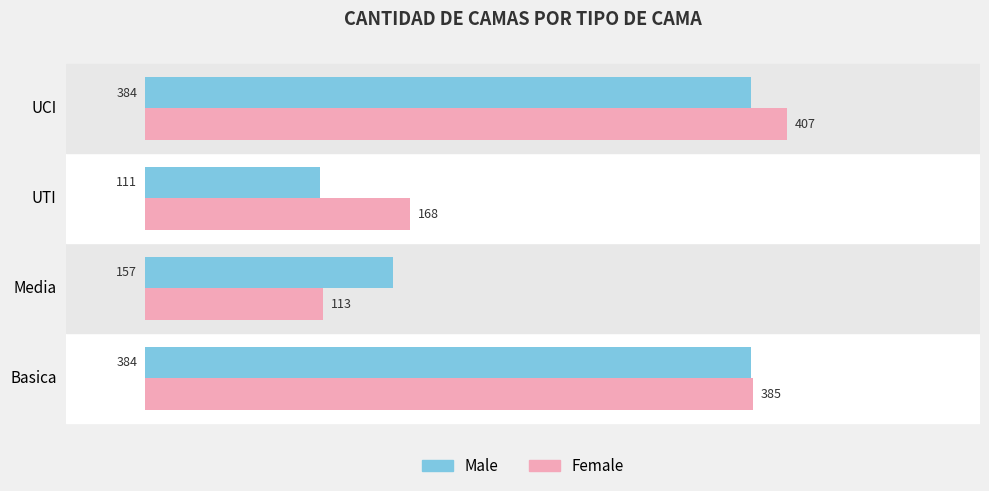

At how many categories does at least one series exceed 196?

2